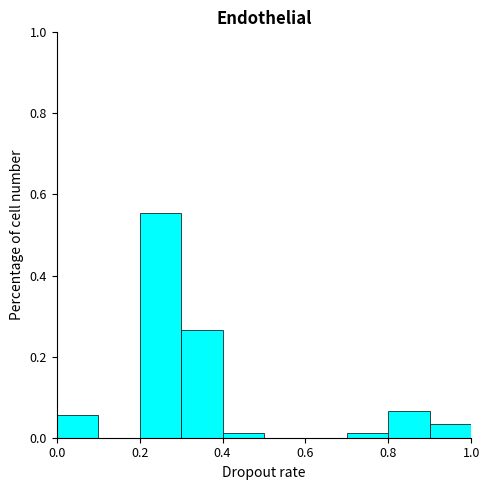

What is the height of the bar covering 0.8 to 0.9 on the x-axis? The values are not printed on the chart, so give them approximately, as read against the axis.

0.06